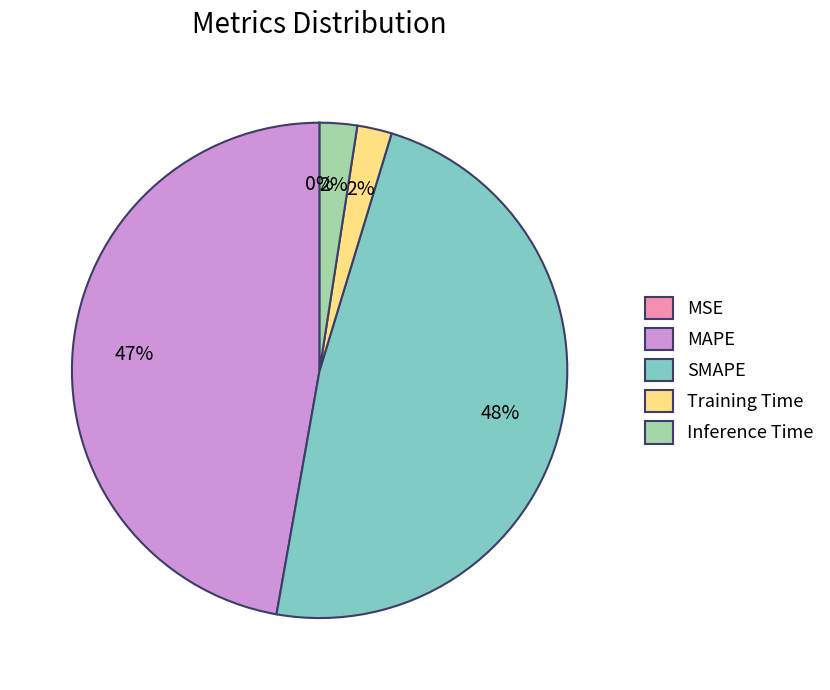

Which has a higher value, MAPE or SMAPE?

SMAPE